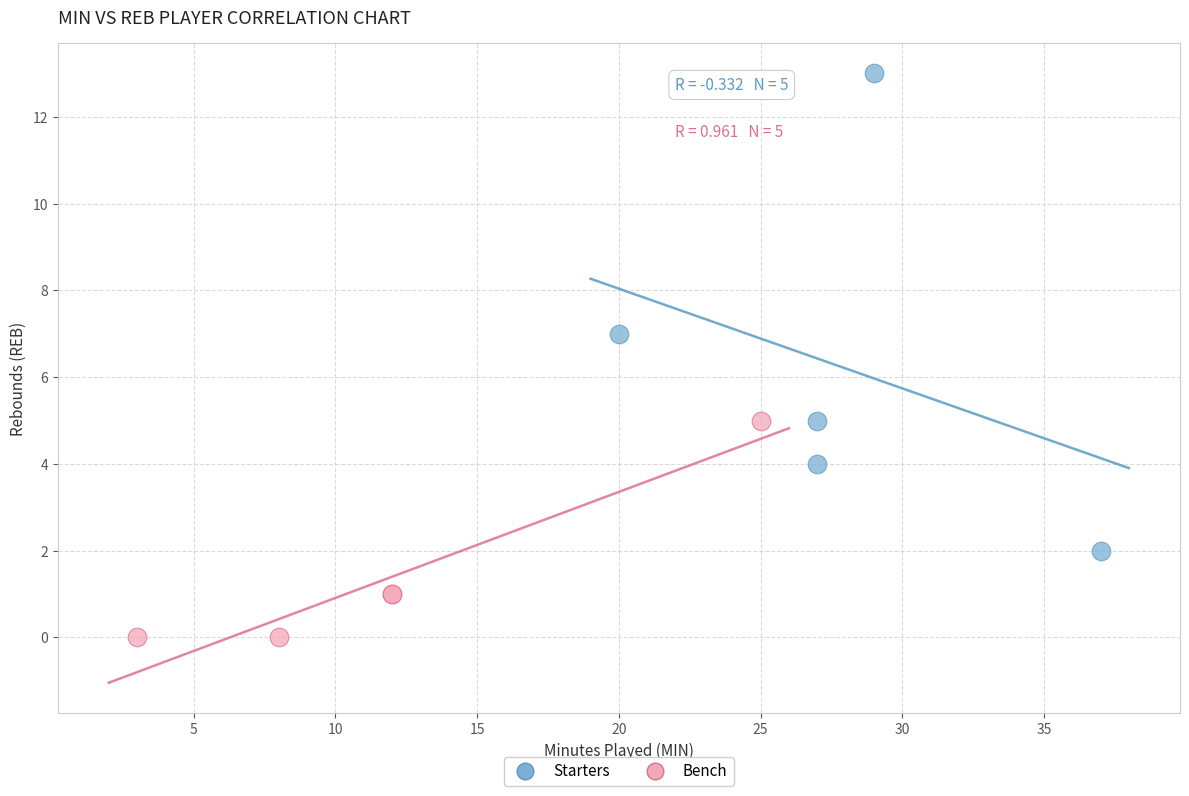

What are all the series names shown in the legend?

Starters, Bench